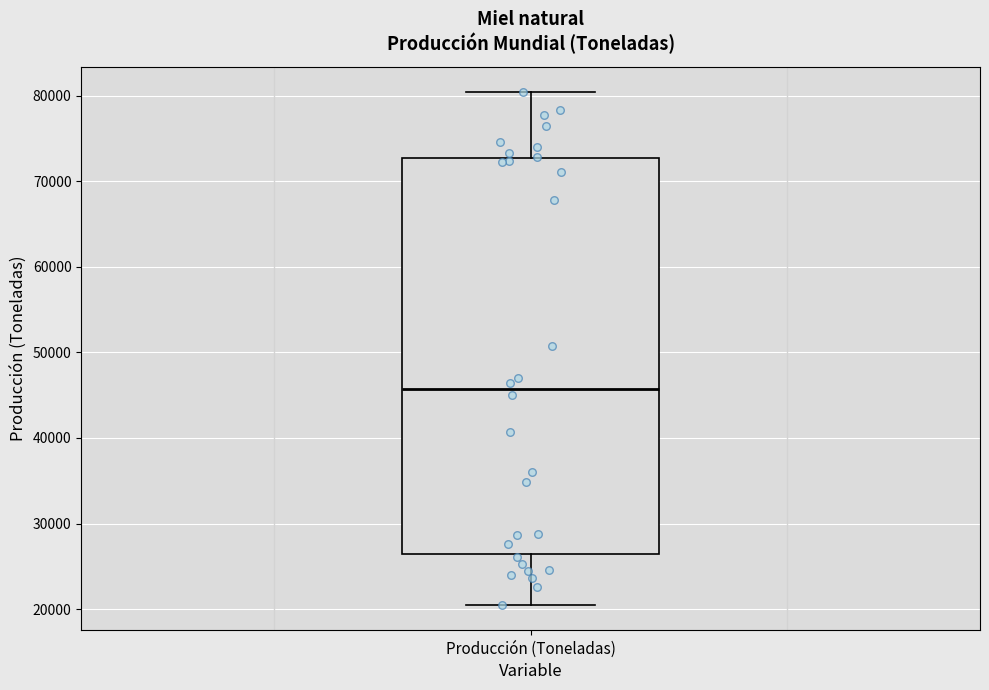

Where is the lower edge of the box for Producción (Toneladas) on the y-axis? The values are not printed on the chart, so give them approximately, as read against the axis.

26000